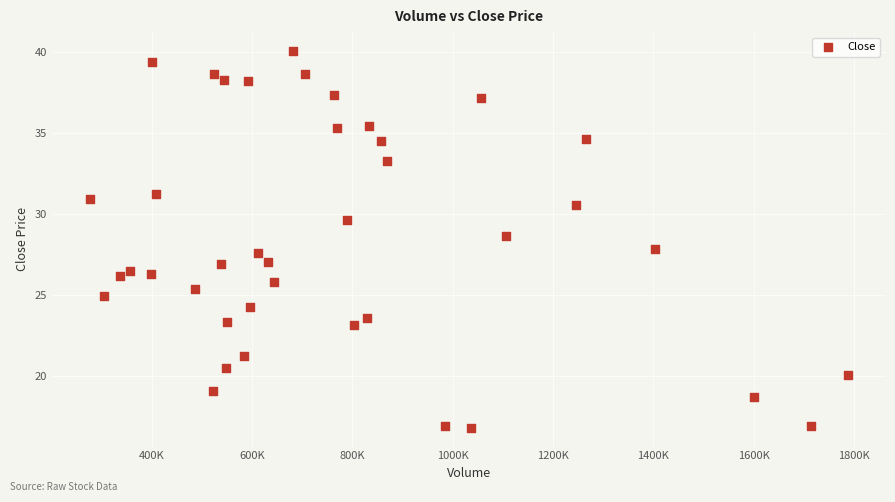

What is the range of Y values (max minus min)?

23.2